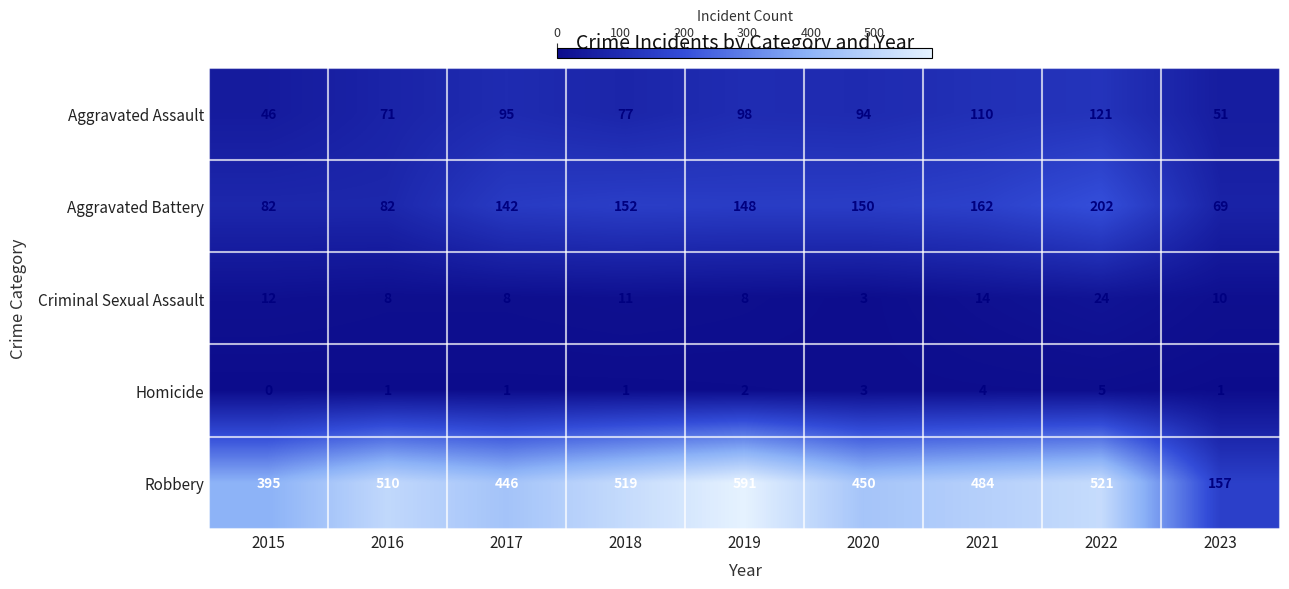

Count the Homicide values in the range 1 to 3.

6